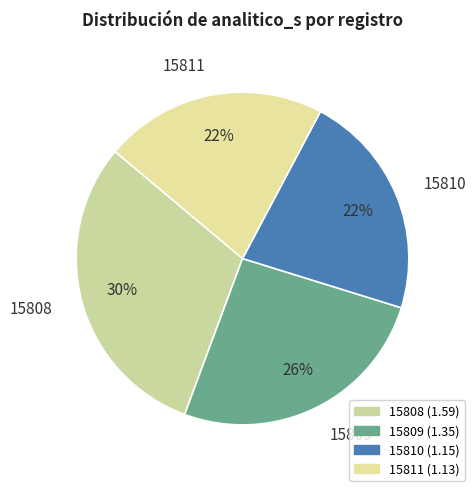

To the nearest percent, what portion does 15809 represent?

26%